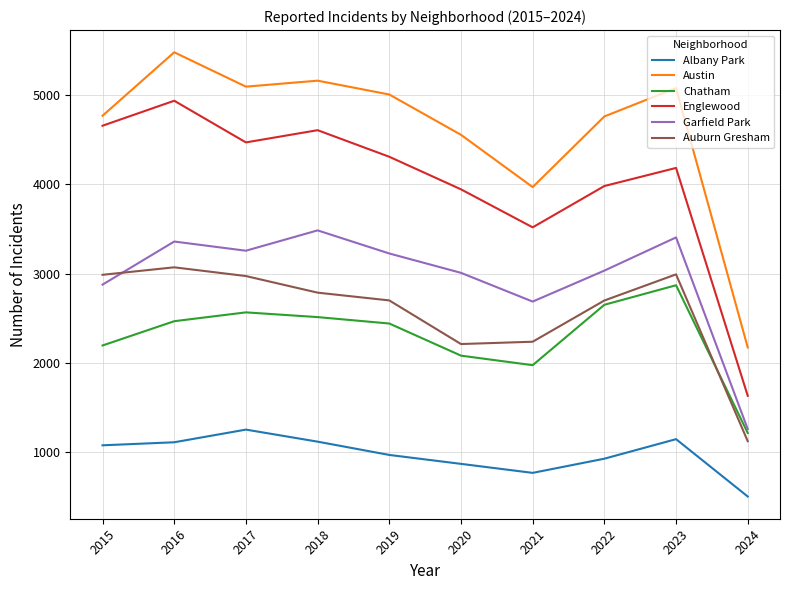

Which series has the widest spread of values?

Austin